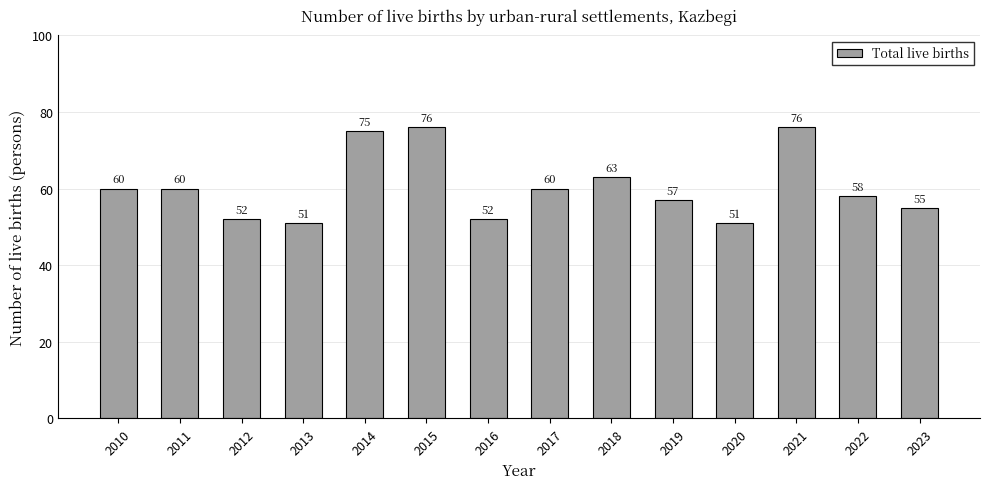

Are the bars horizontal?

No